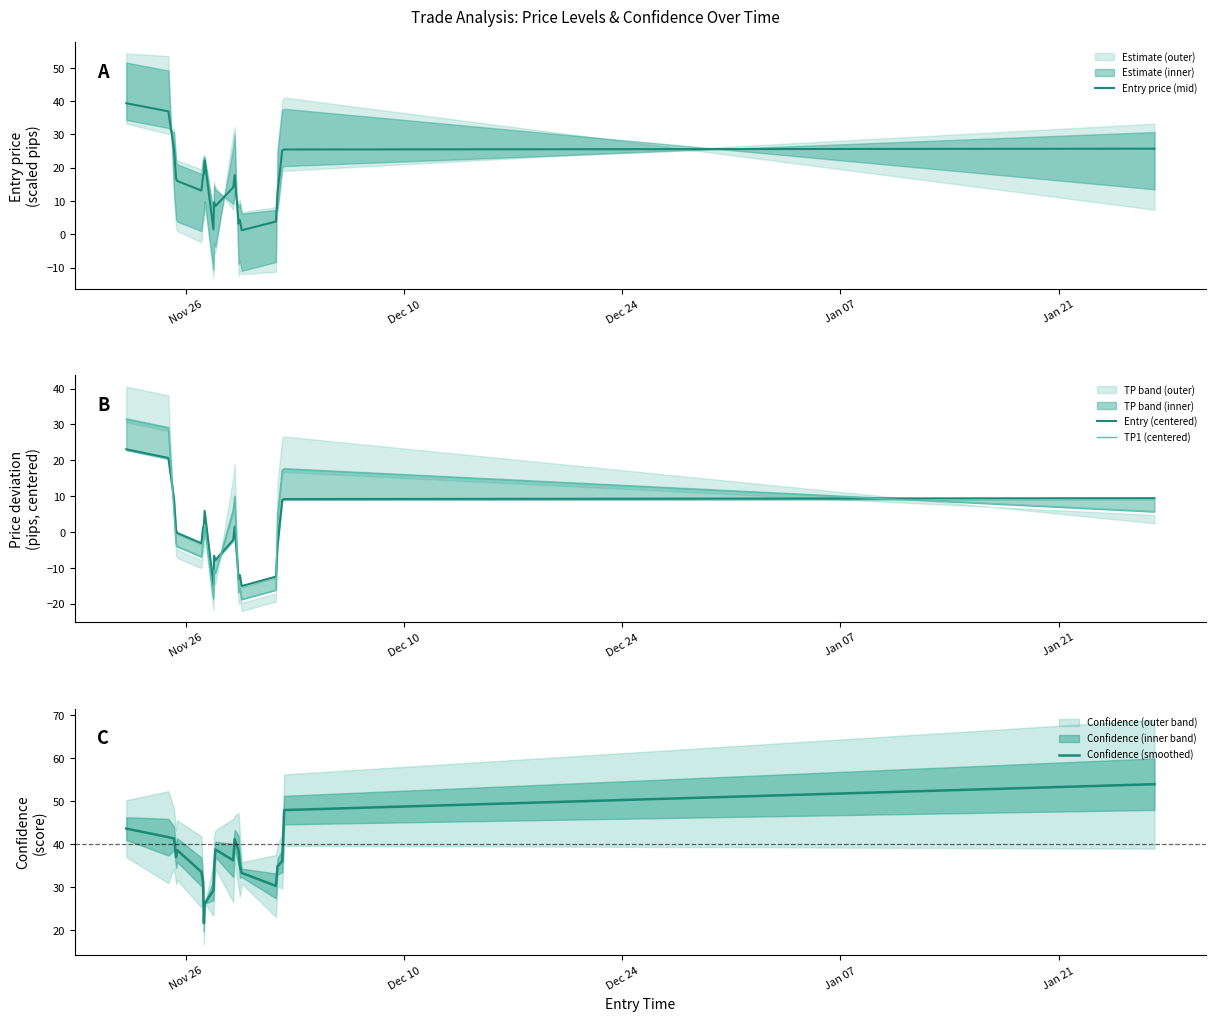

What is the lowest value of the TP1 (centered) series?

-19.0